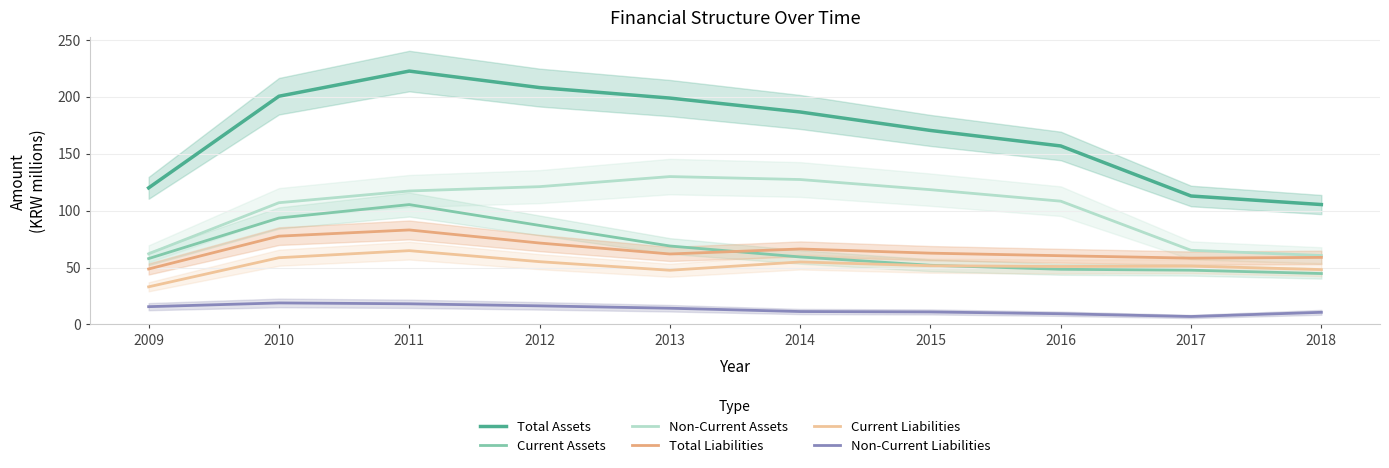

How many distinct data groups are displayed?

6